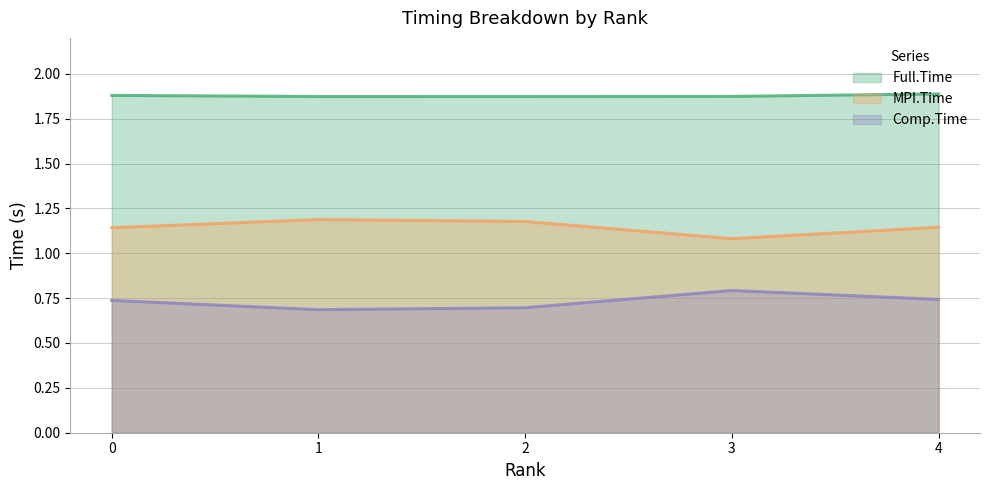

Reading left to right, transcribe all the data shown in this chart.

MPI.Time: 1.1	1.2	1.2	1.1	1.1
Full.Time: 1.9	1.9	1.9	1.9	1.9
Comp.Time: 0.7	0.7	0.7	0.8	0.7